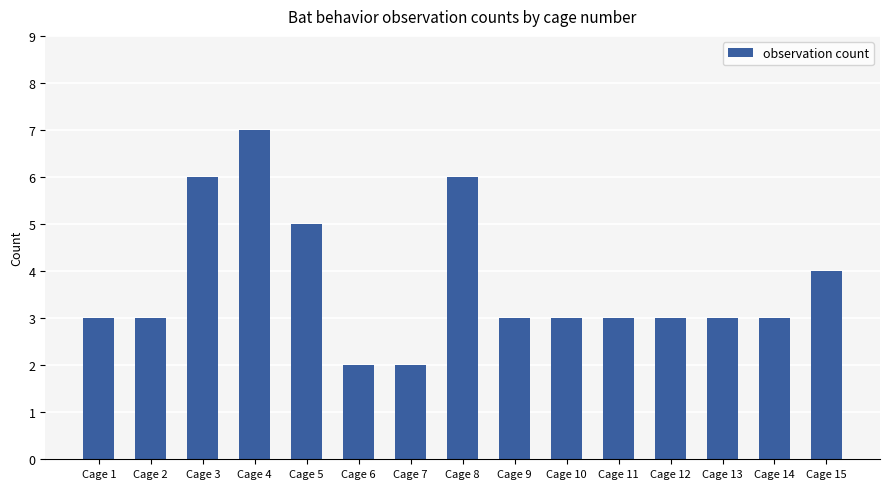

How many values are between 3 and 5?

10